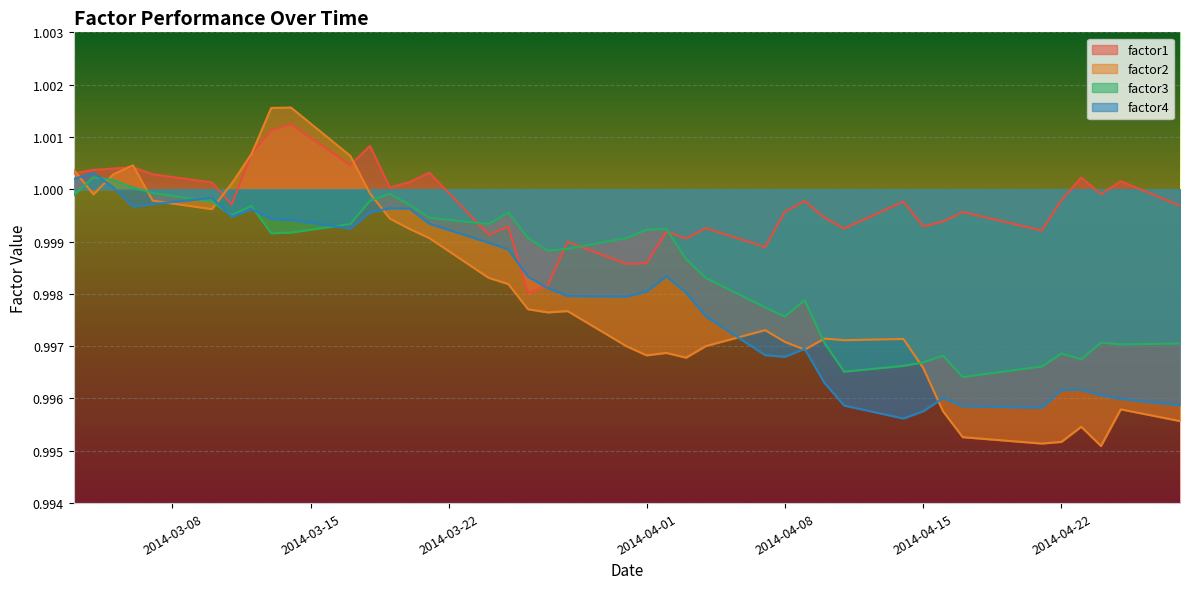

List the series in order of their peak value, lowest first.

factor3, factor4, factor1, factor2